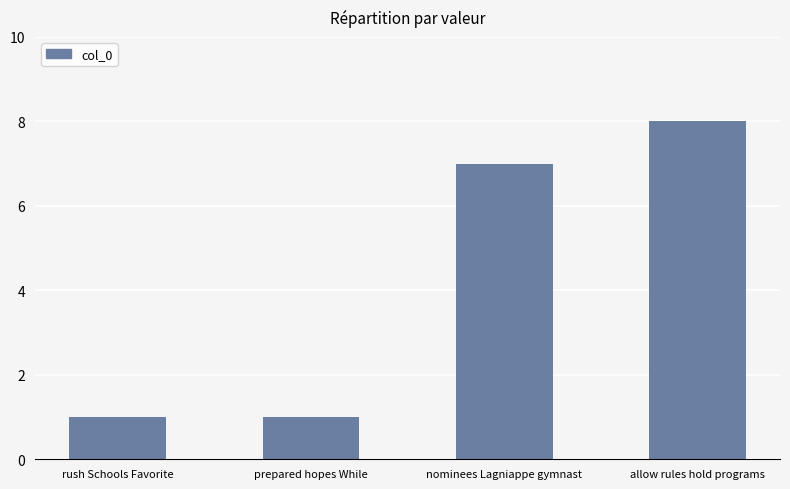

What position from the right is rush Schools Favorite?

4